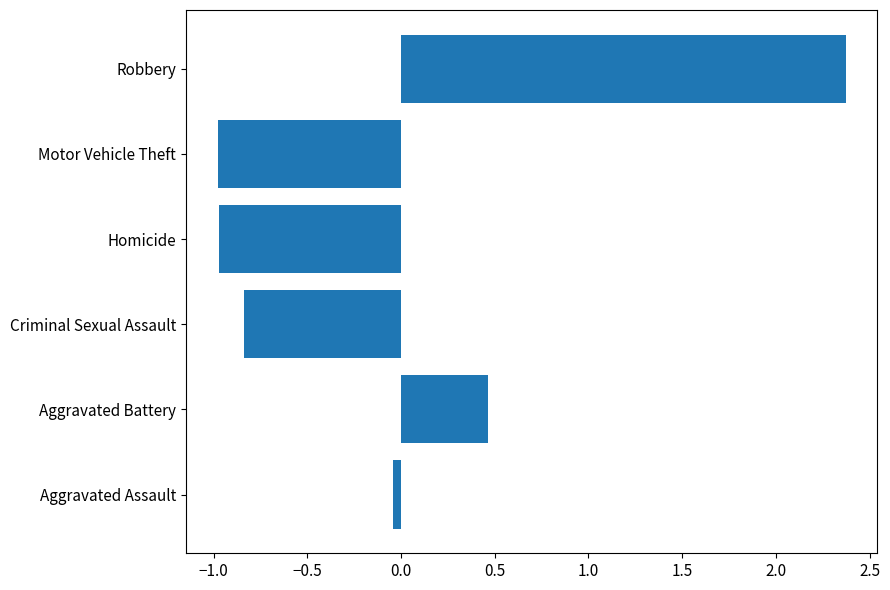

Between Homicide and Criminal Sexual Assault, which is larger?

Criminal Sexual Assault